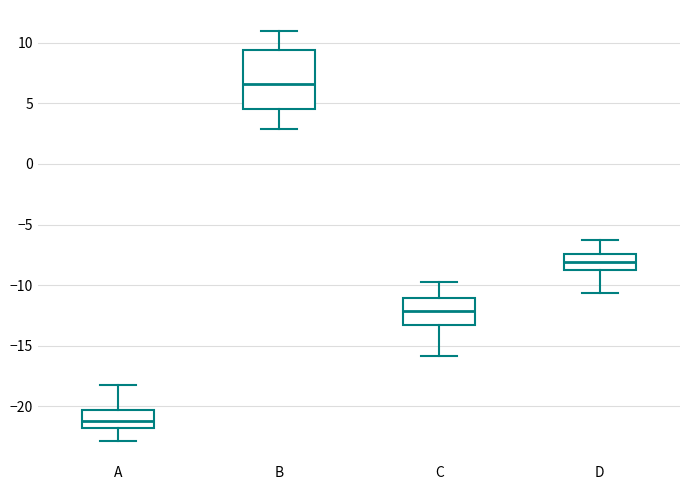

Reading left to right, transcribe this box plot: for each box, give where its median line is, the range the box spans, and where its two whiskers end, as read against the y-axis. The values are not printed on the chart, so give them approximately, as read against the axis.

A: median -21.0, box -22.0 to -20.5, whiskers -23.0 to -18.0
B: median 6.5, box 4.5 to 9.5, whiskers 3.0 to 11.0
C: median -12.0, box -13.0 to -11.0, whiskers -16.0 to -10.0
D: median -8.0, box -9.0 to -7.5, whiskers -10.5 to -6.5